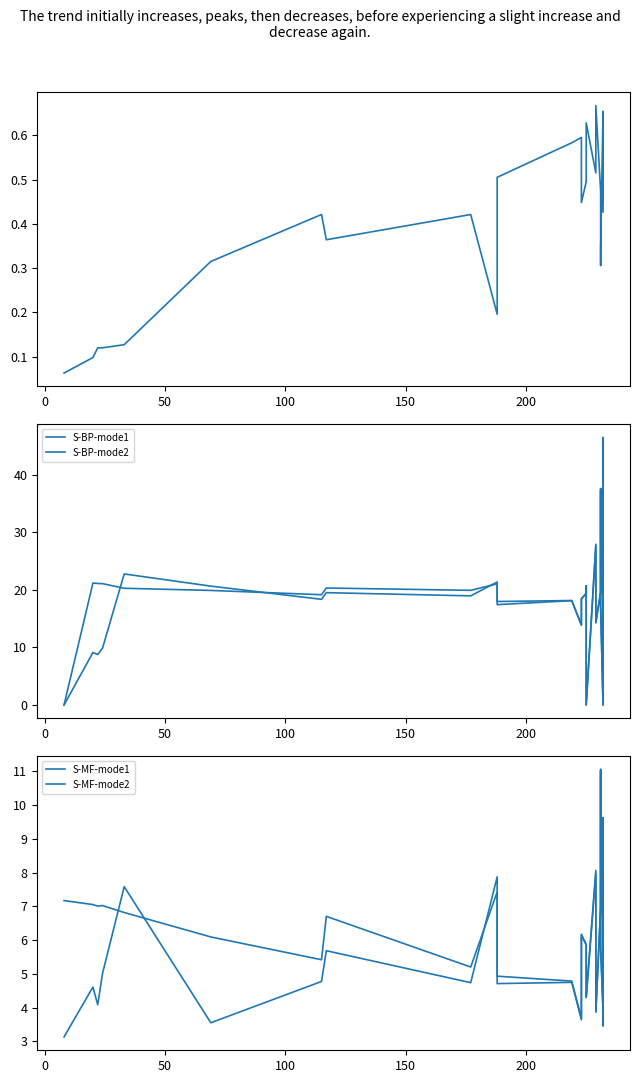

Does the chart display data point markers on the line(s)?

No